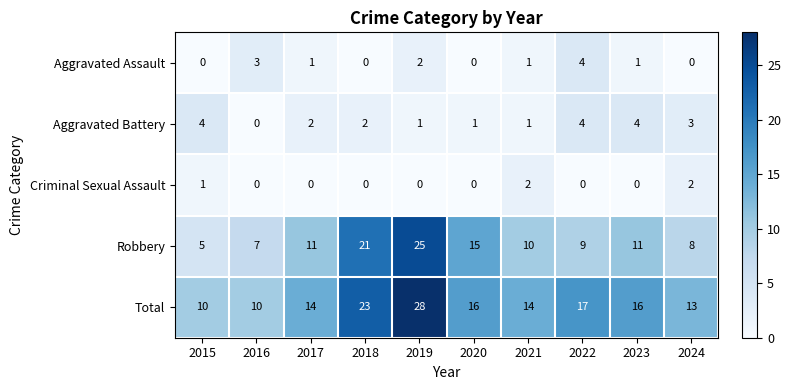

At which label does Aggravated Battery reach its minimum?

2016